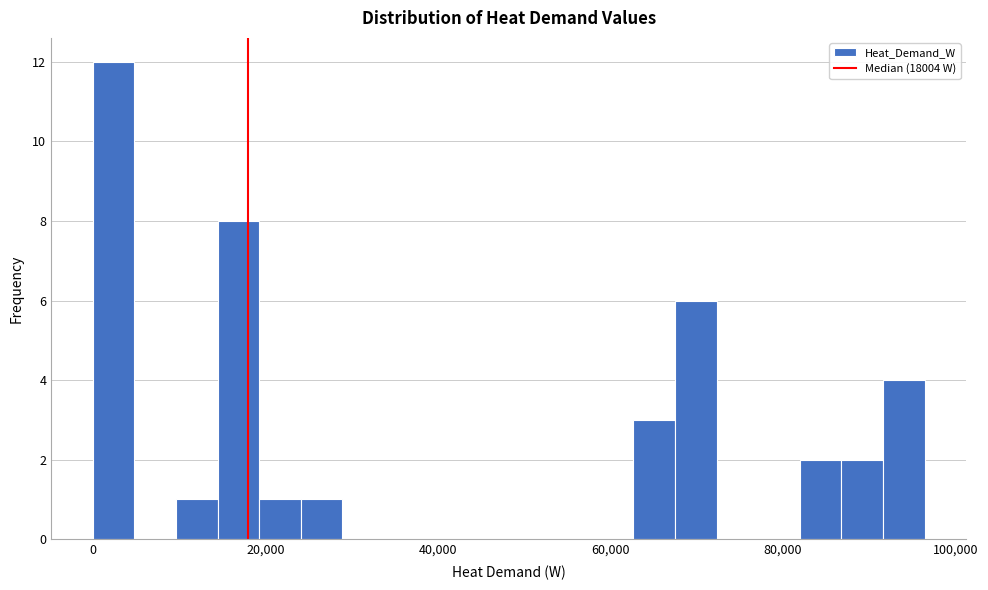

Read against the x-axis, roughly where is the centre of the tallest bar?

2000